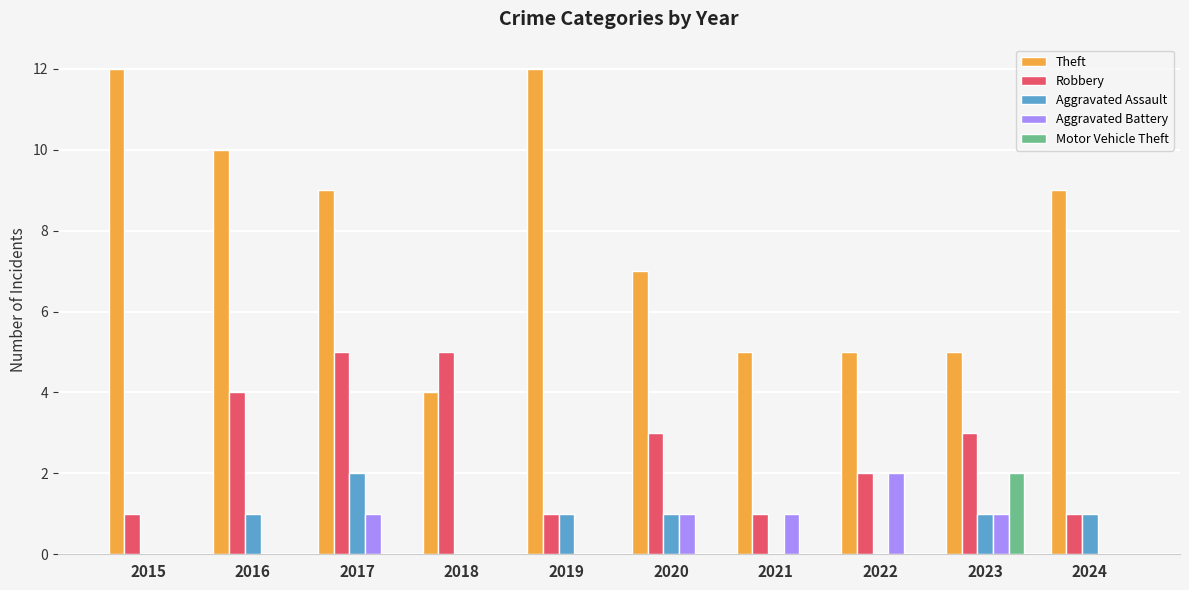

Which series has the largest total across all categories?

Theft